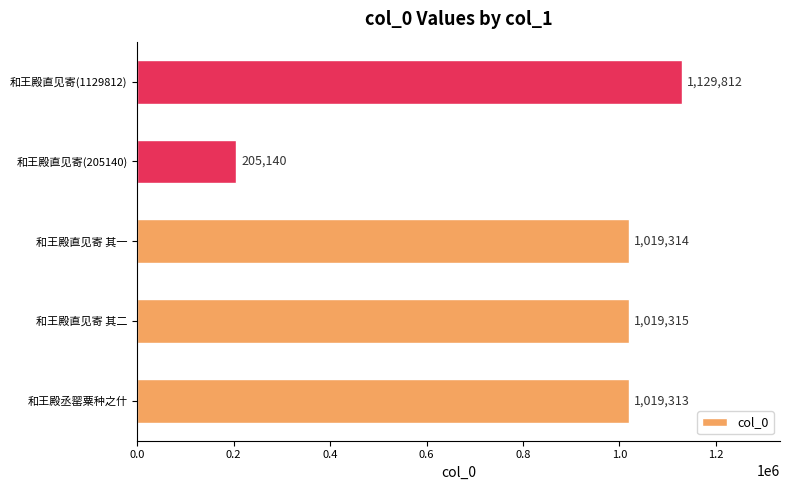

The chart shows a value of 347800 at 和王殿直见寄 其二. True or false?

False